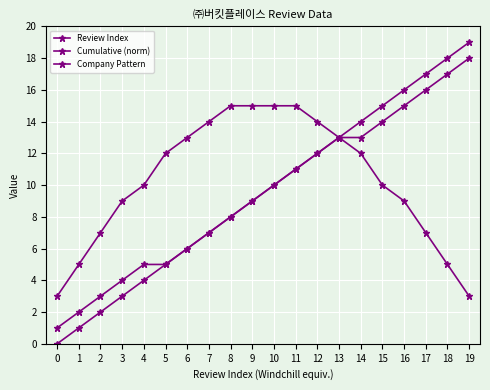

The value of Review Index at 12 is 12. True or false?

True